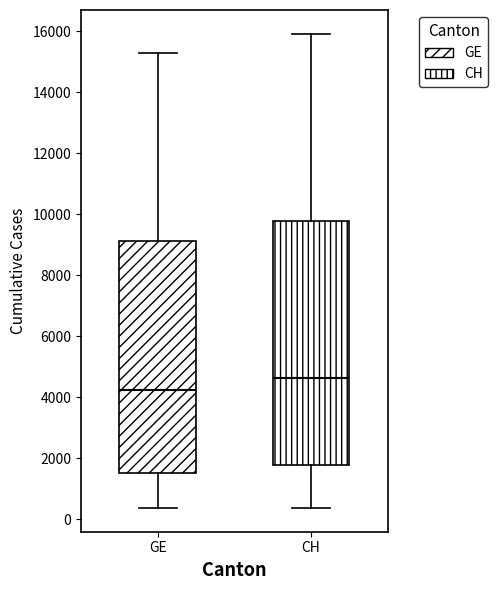

Which box is the tallest, from its lower edge to its upper edge?

CH